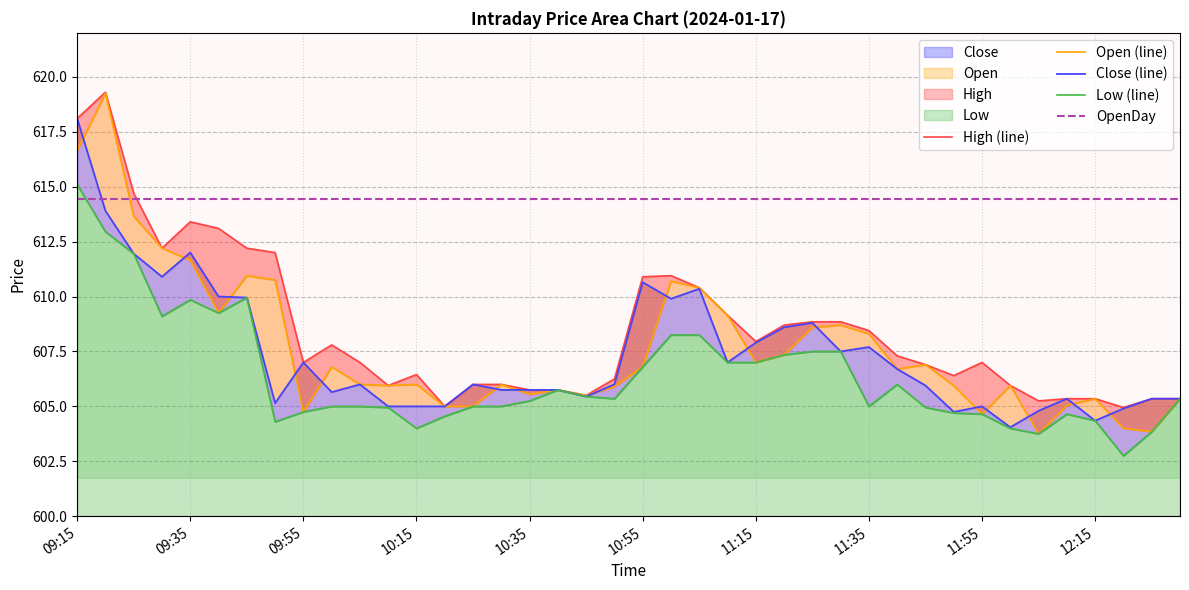

What is the average value of the Close (line) series?

607.4